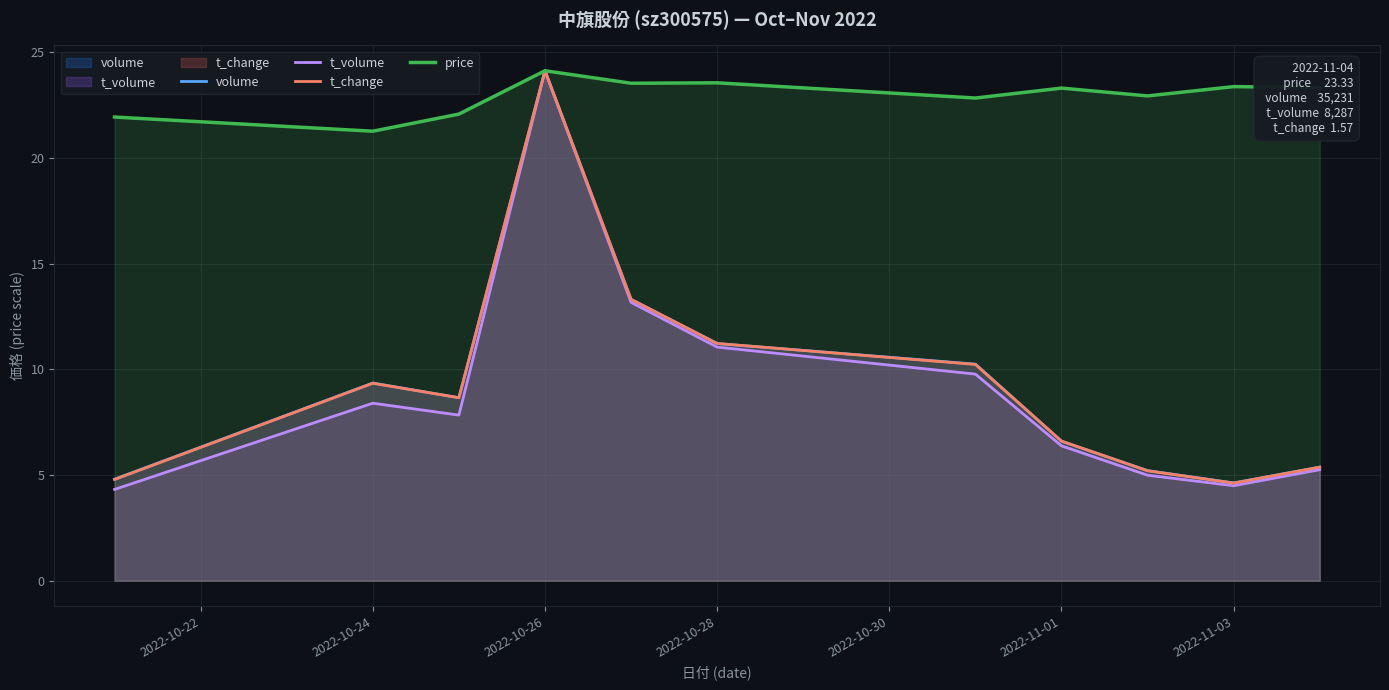

What is the average value of the volume series?

9.4